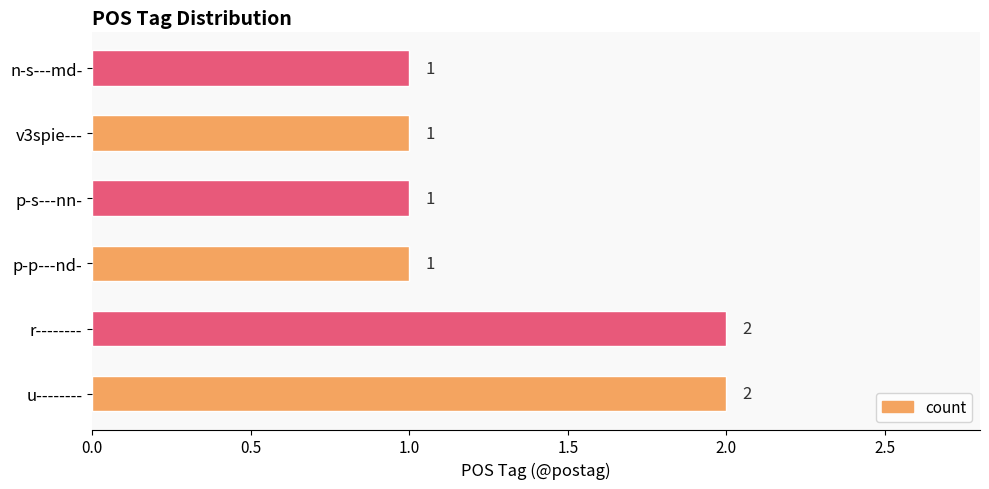

True or false: the data shows 1 at p-p---nd-.

True